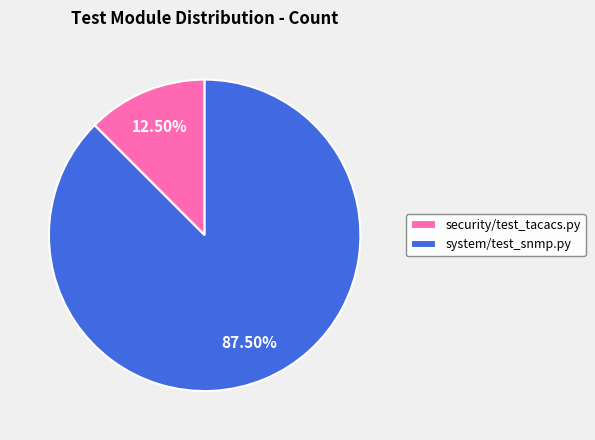

Do security/test_tacacs.py and system/test_snmp.py together represent more than half of the pie?

Yes